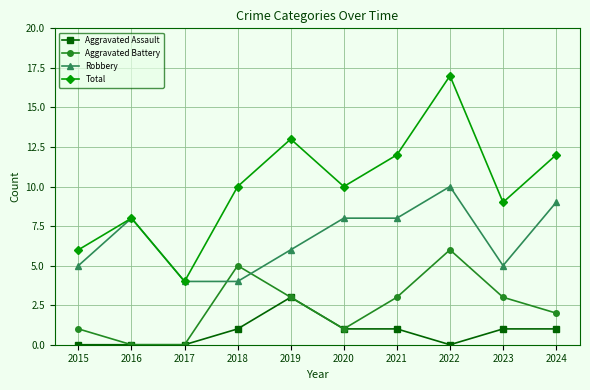

The Total series shows 10 at 2020. True or false?

True